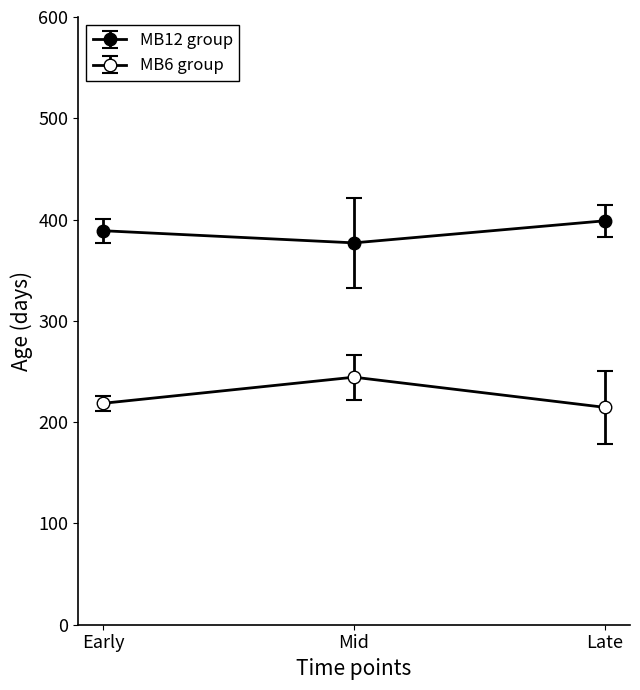

List the series in order of their peak value, lowest first.

MB6 group, MB12 group